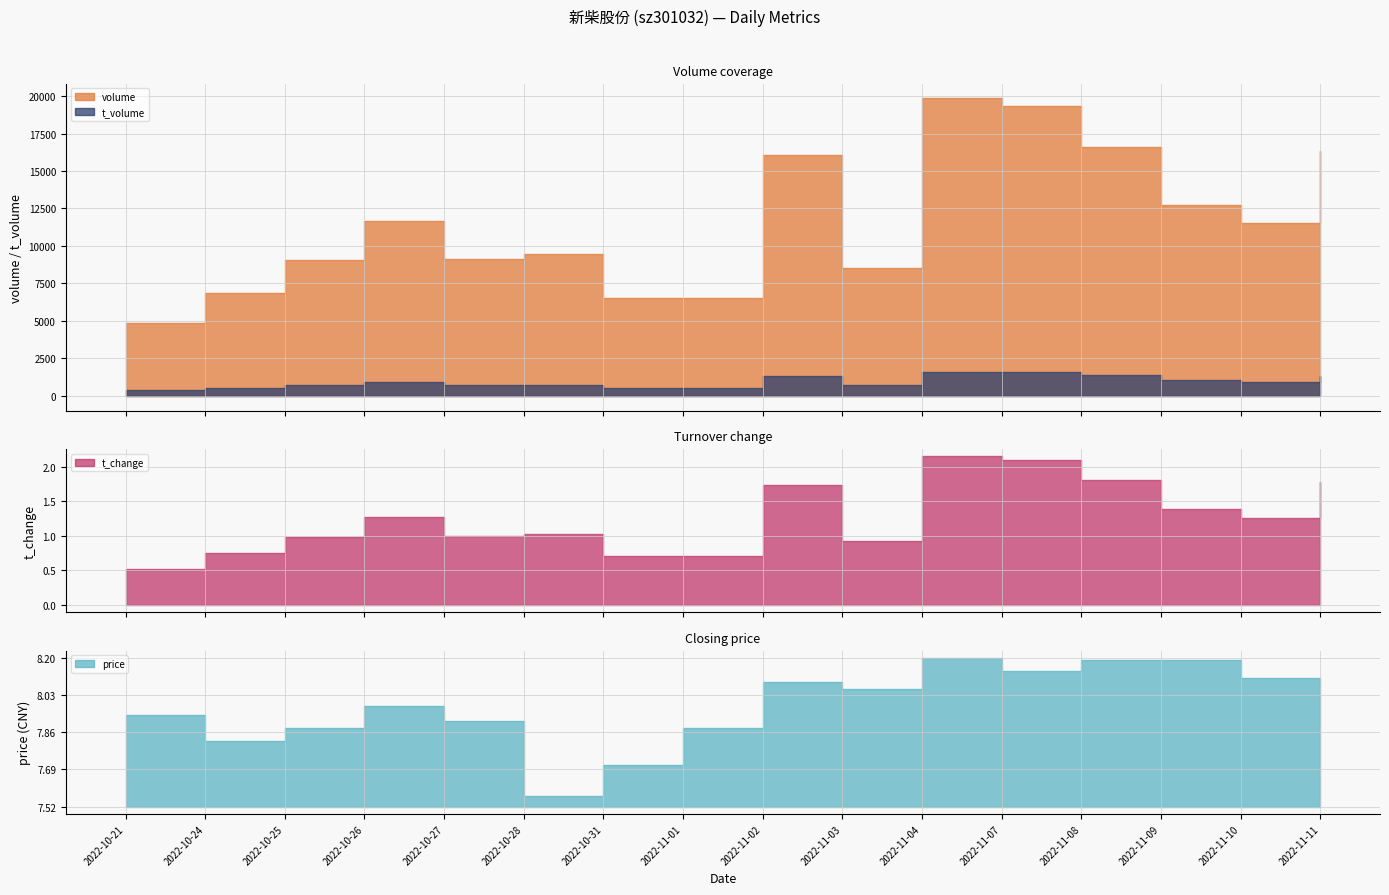

True or false: volume and t_change intersect in this chart.

False